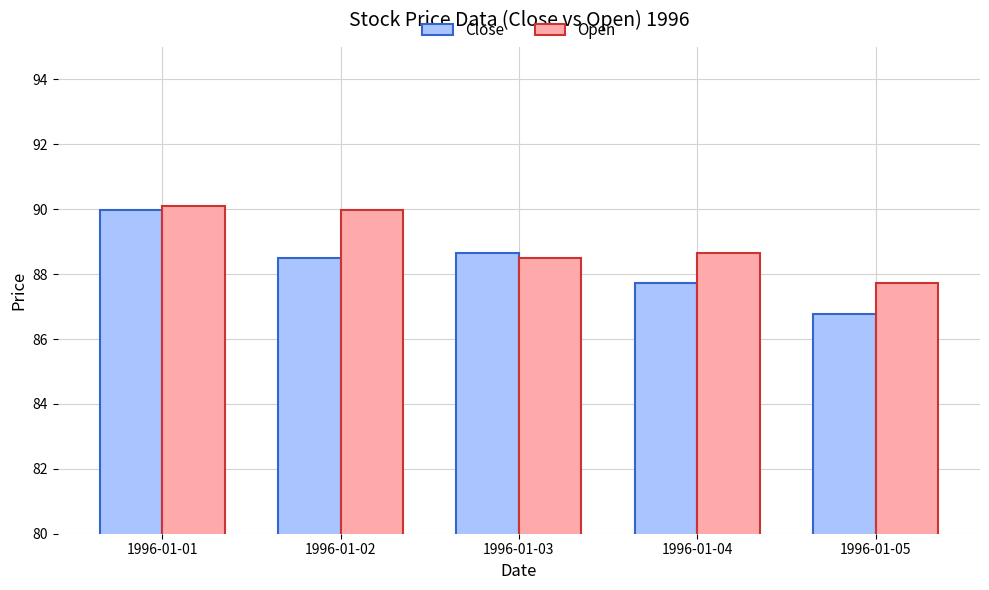

Reading left to right, extract all data points from this chart.

Close: 90.0	88.5	88.7	87.7	86.8
Open: 90.1	90.0	88.5	88.7	87.7